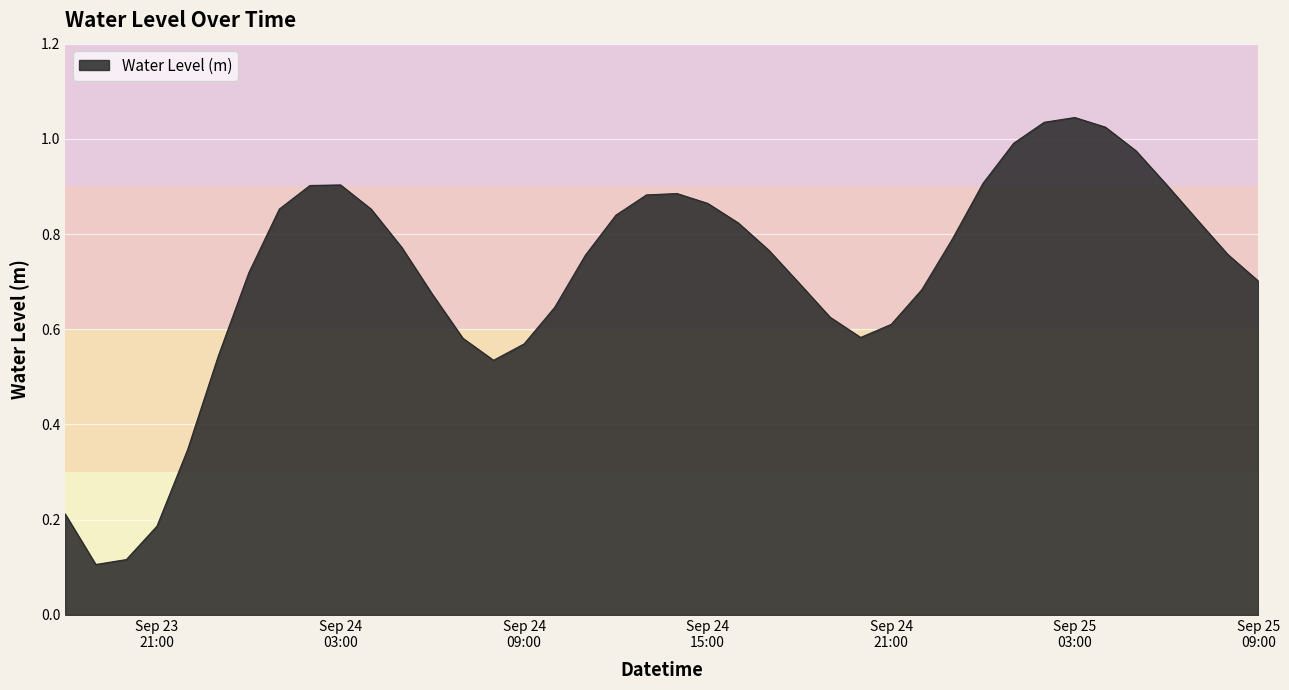

List the labels in order of value, largest first.

2024-09-25 03:00:00, 2024-09-25 02:00:00, 2024-09-25 04:00:00, 2024-09-25 01:00:00, 2024-09-25 05:00:00, 2024-09-25 00:00:00, 2024-09-25 06:00:00, 2024-09-24 03:00:00, 2024-09-24 02:00:00, 2024-09-24 14:00:00, 2024-09-24 13:00:00, 2024-09-24 15:00:00, 2024-09-24 01:00:00, 2024-09-24 04:00:00, 2024-09-24 12:00:00, 2024-09-25 07:00:00, 2024-09-24 16:00:00, 2024-09-24 23:00:00, 2024-09-24 05:00:00, 2024-09-24 17:00:00, 2024-09-25 08:00:00, 2024-09-24 11:00:00, 2024-09-24 00:00:00, 2024-09-25 09:00:00, 2024-09-24 18:00:00, 2024-09-24 22:00:00, 2024-09-24 06:00:00, 2024-09-24 10:00:00, 2024-09-24 19:00:00, 2024-09-24 21:00:00, 2024-09-24 20:00:00, 2024-09-24 07:00:00, 2024-09-24 09:00:00, 2024-09-23 23:00:00, 2024-09-24 08:00:00, 2024-09-23 22:00:00, 2024-09-23 18:00:00, 2024-09-23 21:00:00, 2024-09-23 20:00:00, 2024-09-23 19:00:00